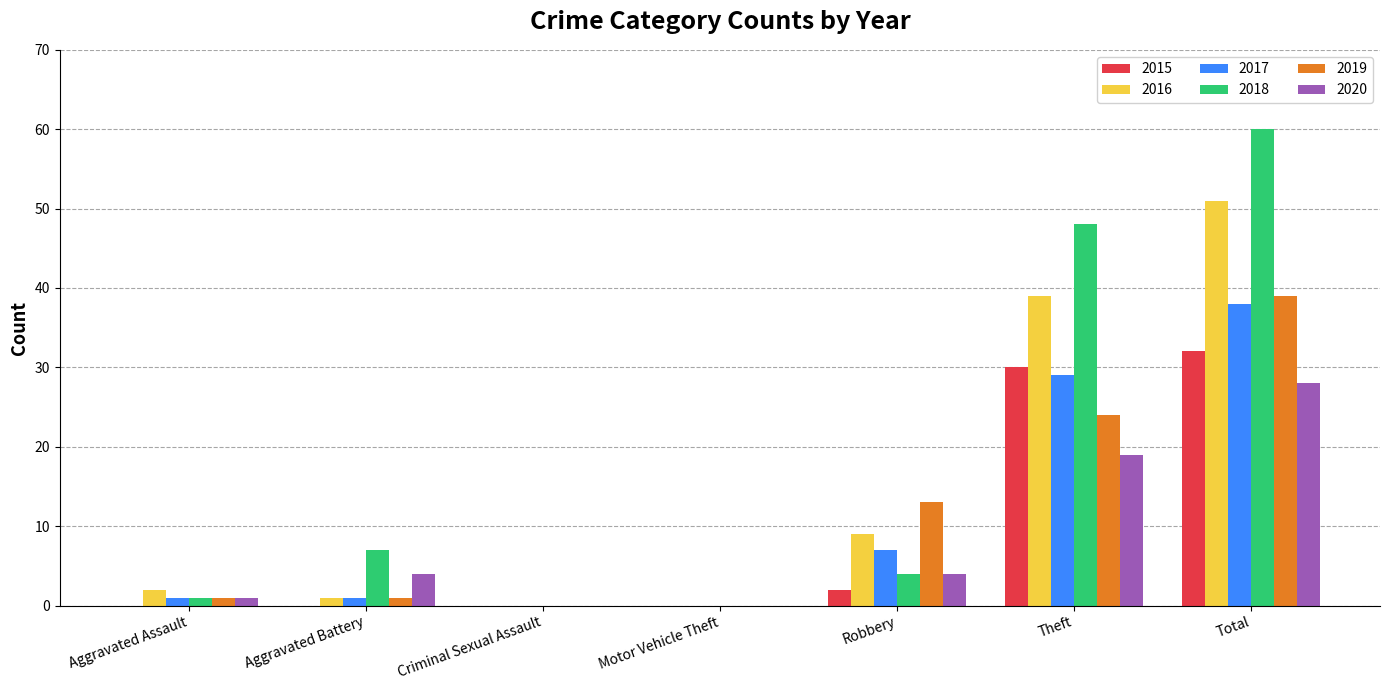

What is the sum of all 2016 values?

102